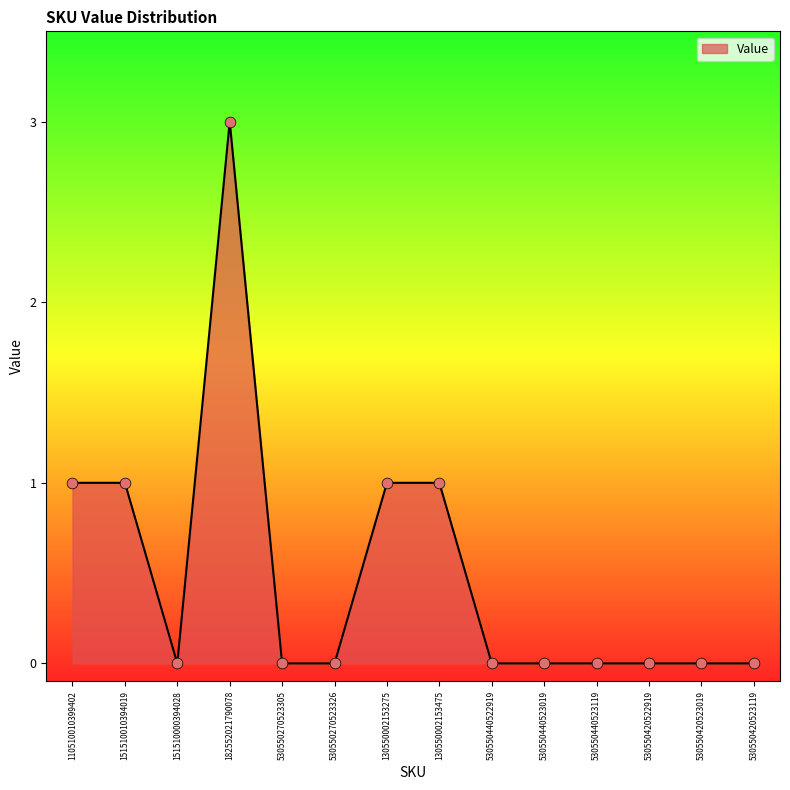

Which has a higher value, 151510010394019 or 530550440522919?

151510010394019